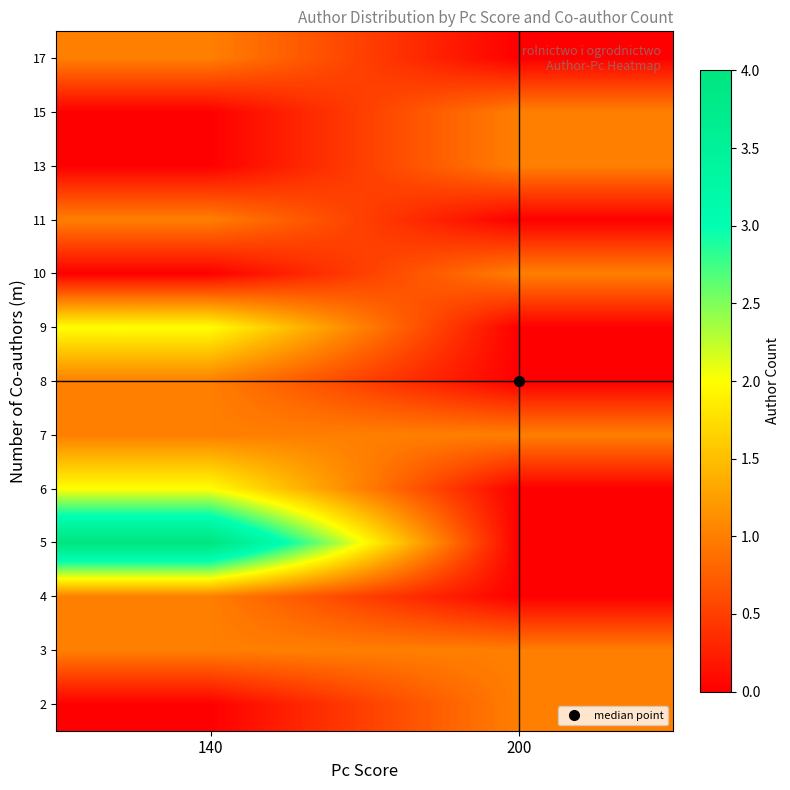

How many categories are shown in the chart?

2